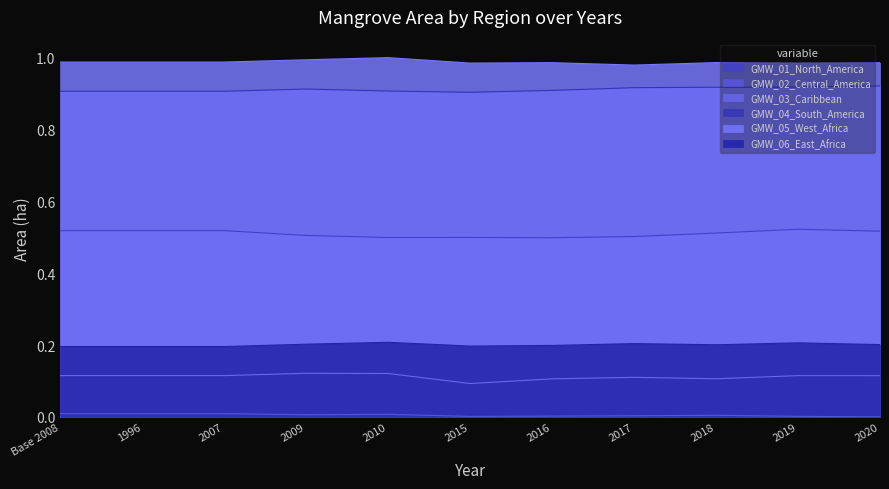

How many GMW_02_Central_America values are between 0 and 1?

11